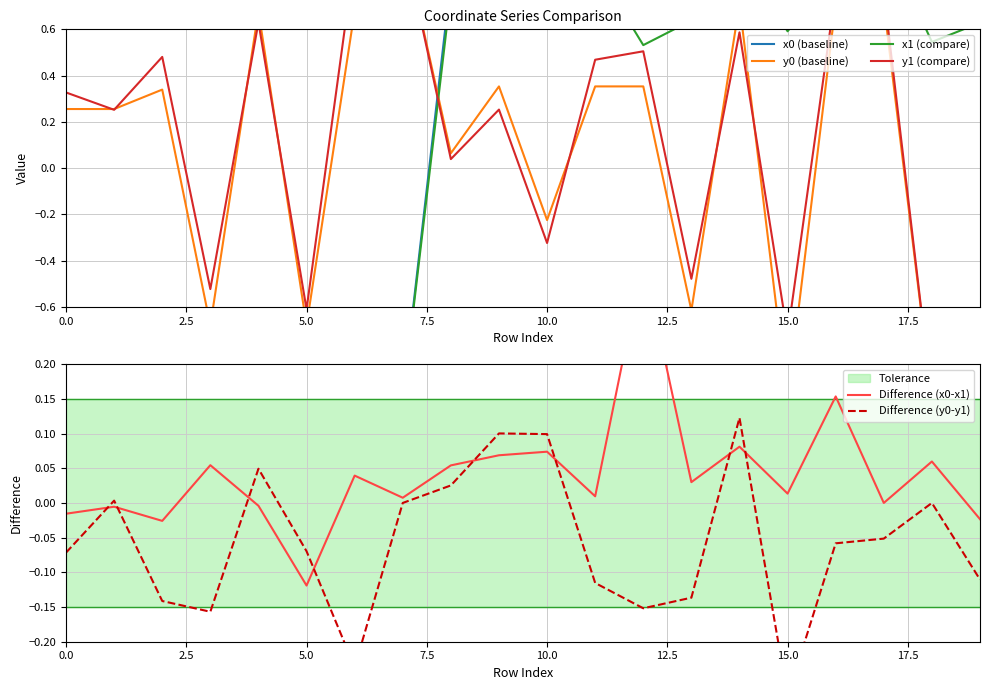

Is the value of x1 (compare) at 18 greater than the value of Difference (y0-y1) at 7.5?

Yes